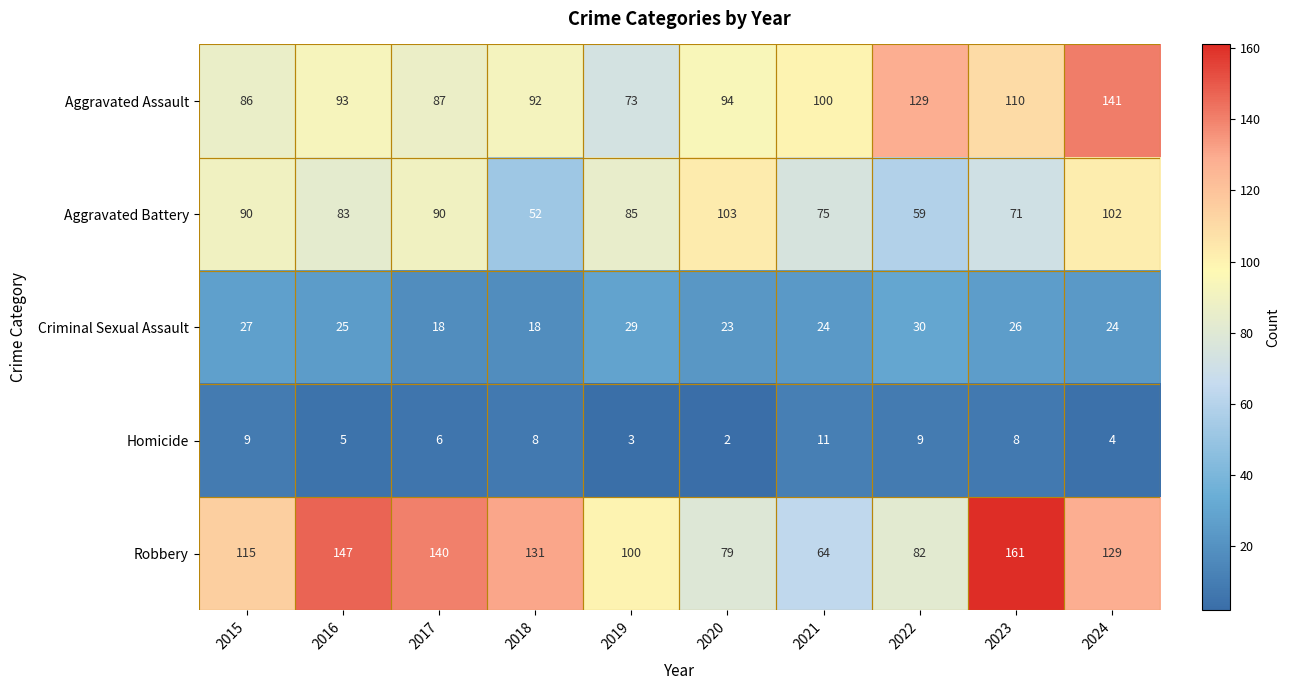

Between 2022 and 2023, which series saw the biggest shift?

Robbery